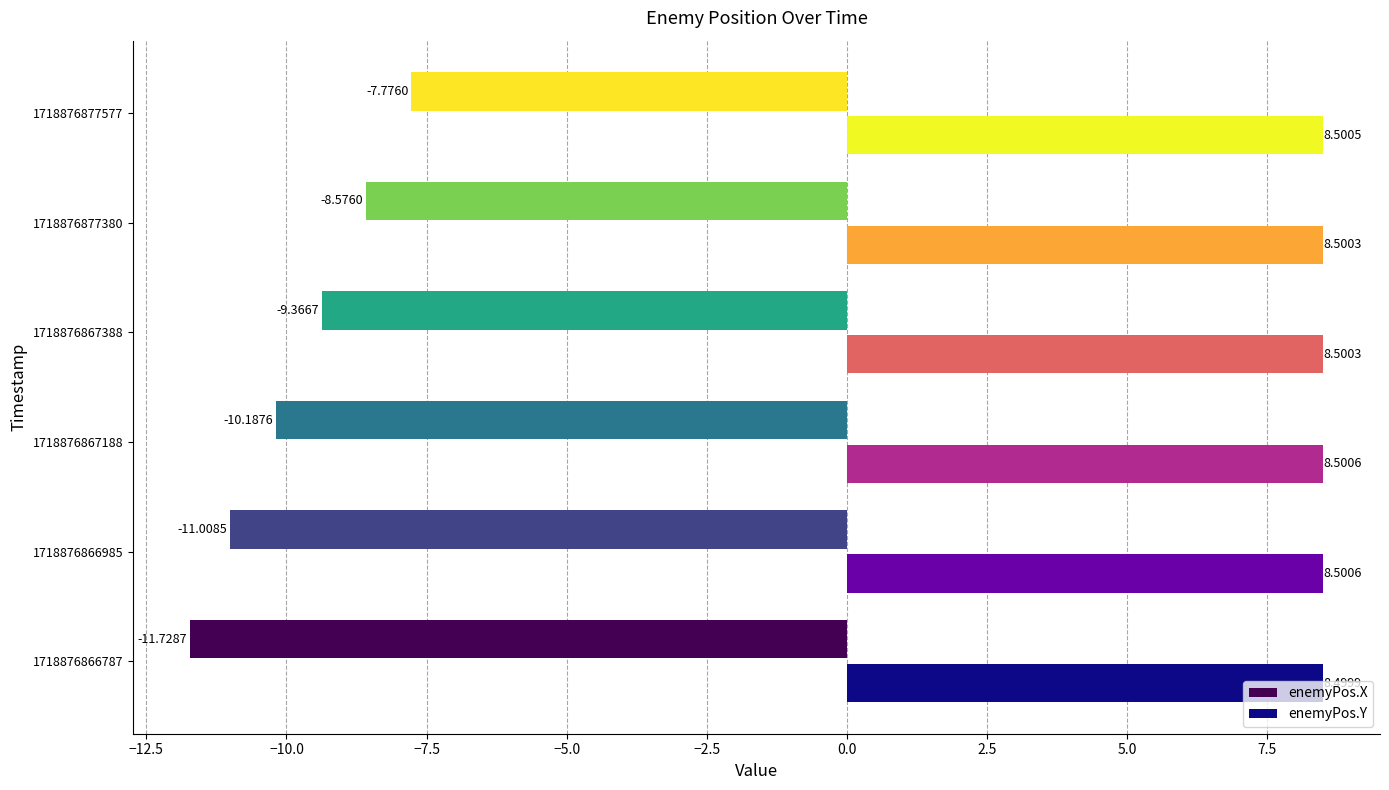

What is the average value of the enemyPos.X series?

-9.8